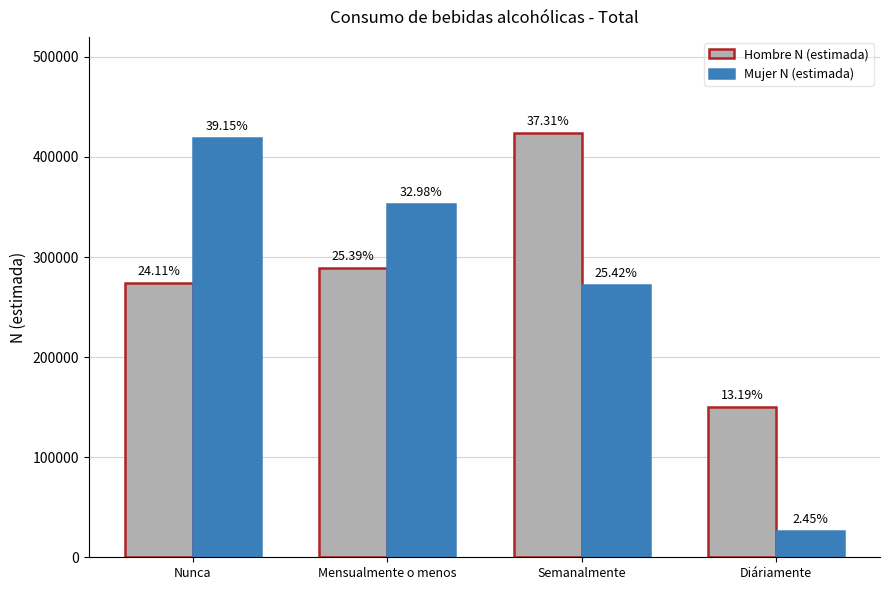

What are all the series names shown in the legend?

Hombre N (estimada), Mujer N (estimada)